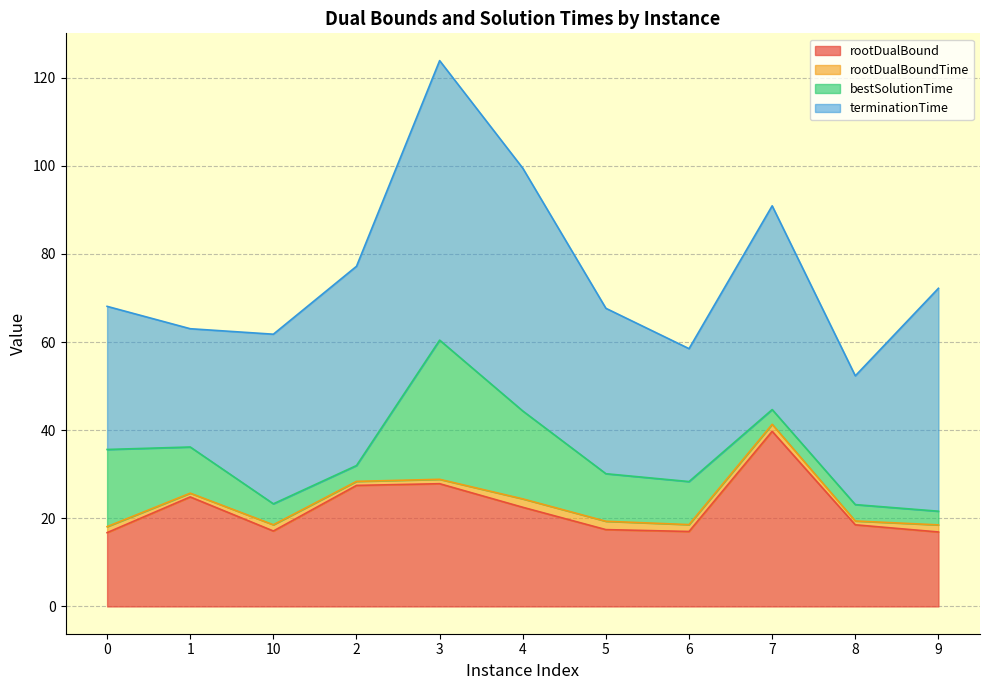

Which series has the widest spread of values?

terminationTime